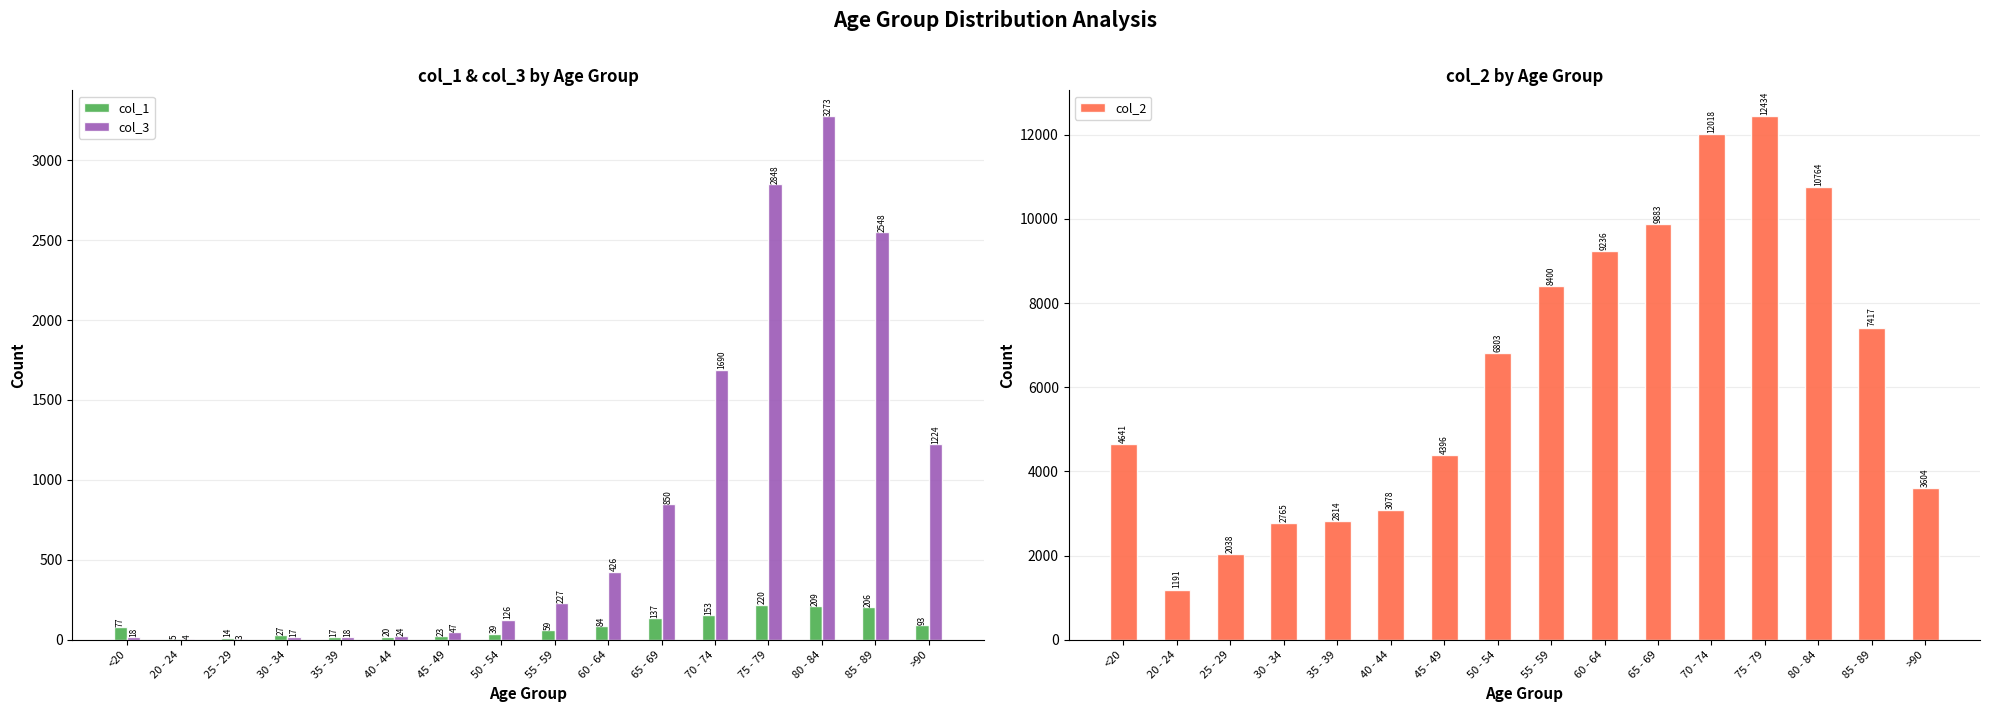

Which series has the largest total across all categories?

col_2